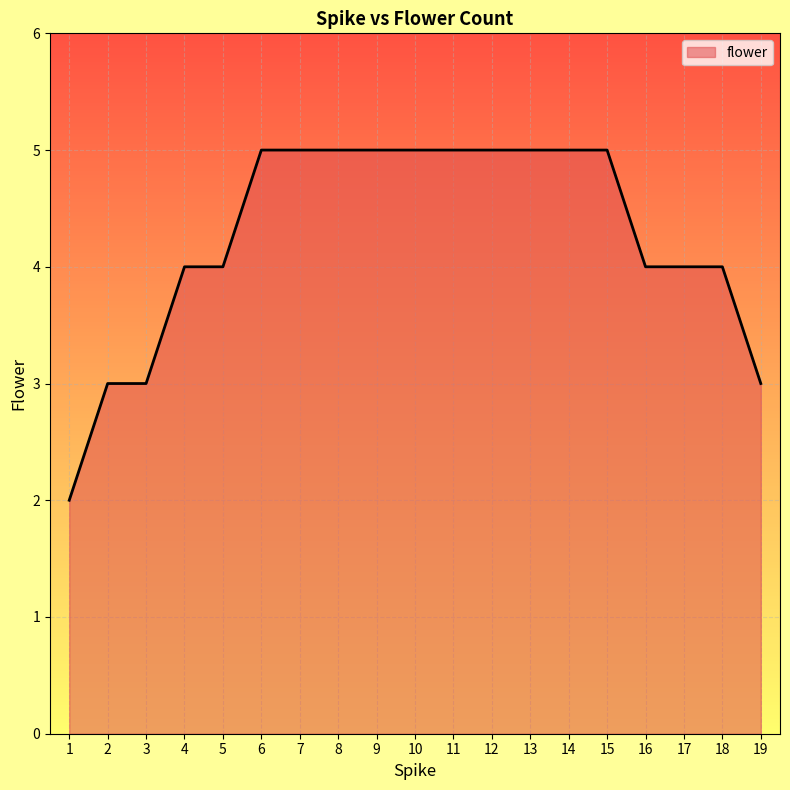

The chart shows a value of 7 at 17. True or false?

False